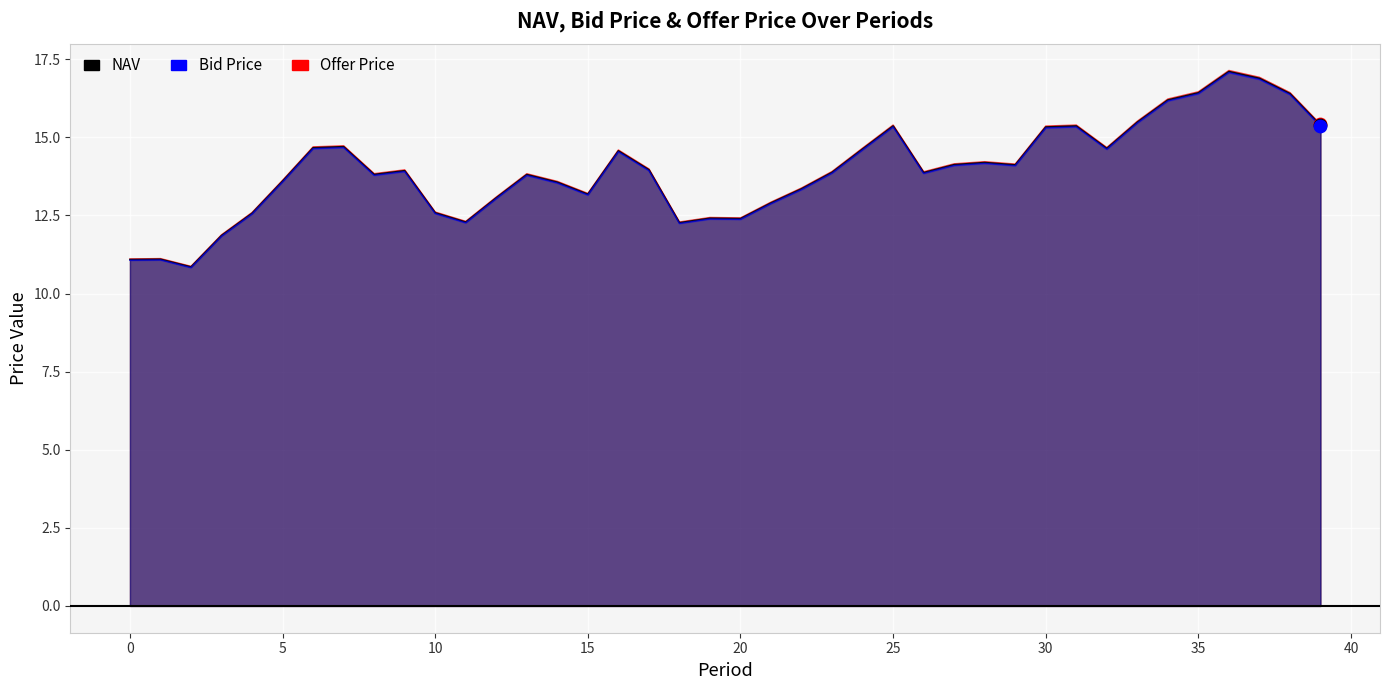

What is the total value across all series at 11?

36.9